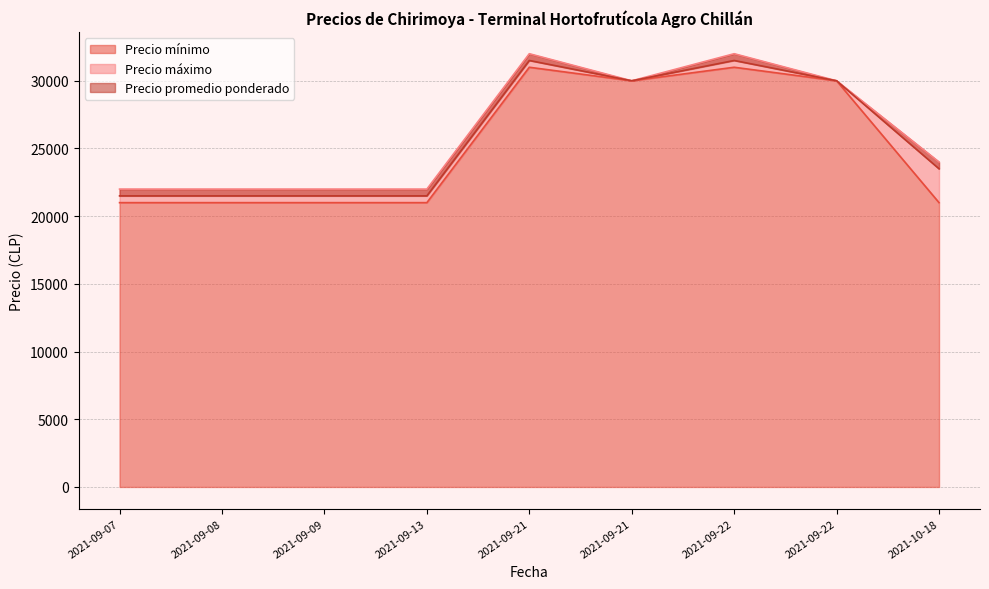

What are all the series names shown in the legend?

Precio mínimo, Precio máximo, Precio promedio ponderado